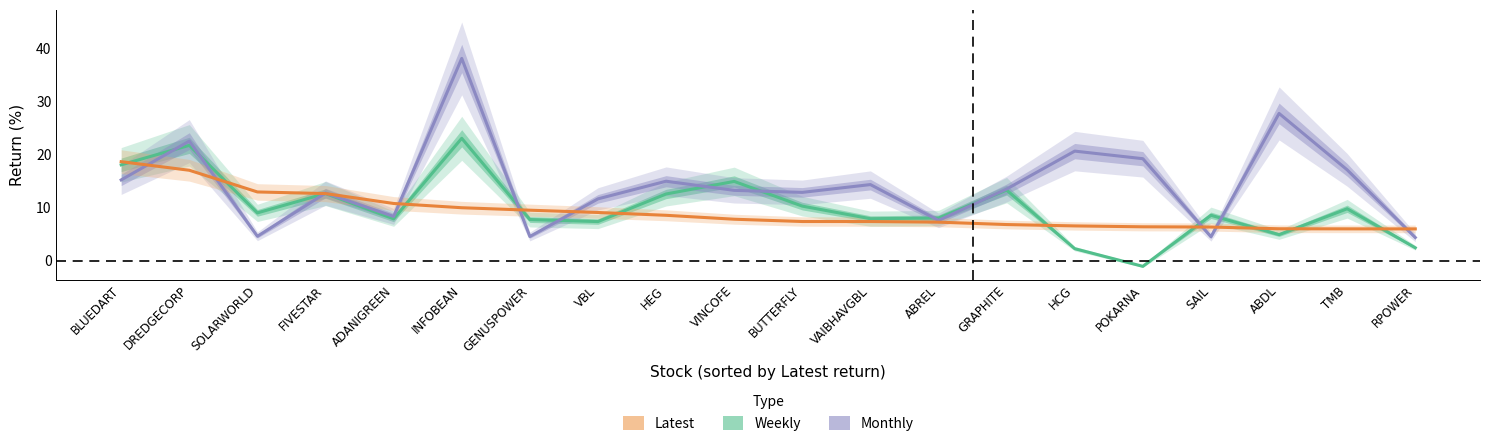

Between BUTTERFLY and ABDL, which is larger?

BUTTERFLY